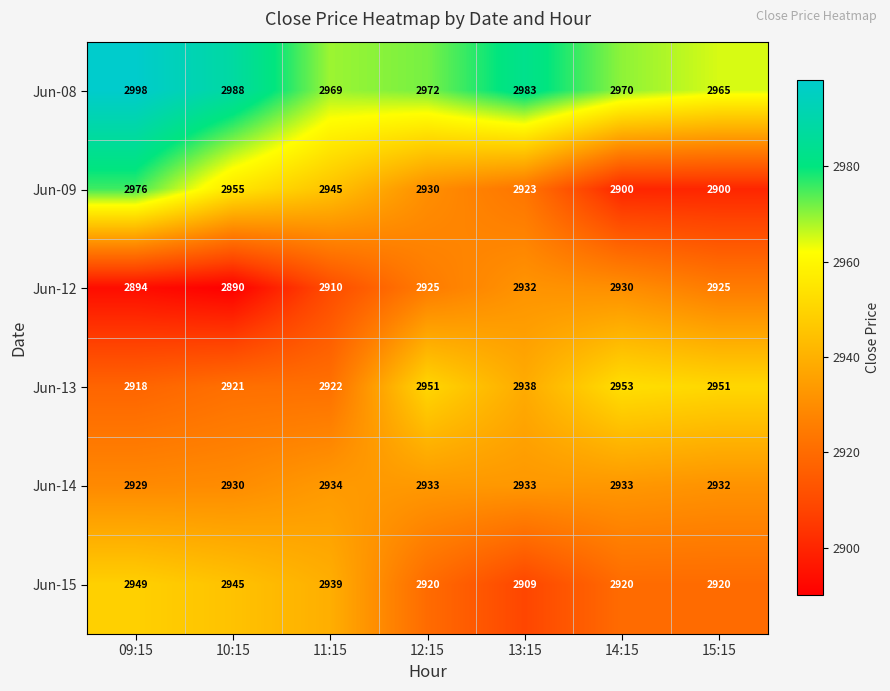

What is the smallest value displayed?

2890